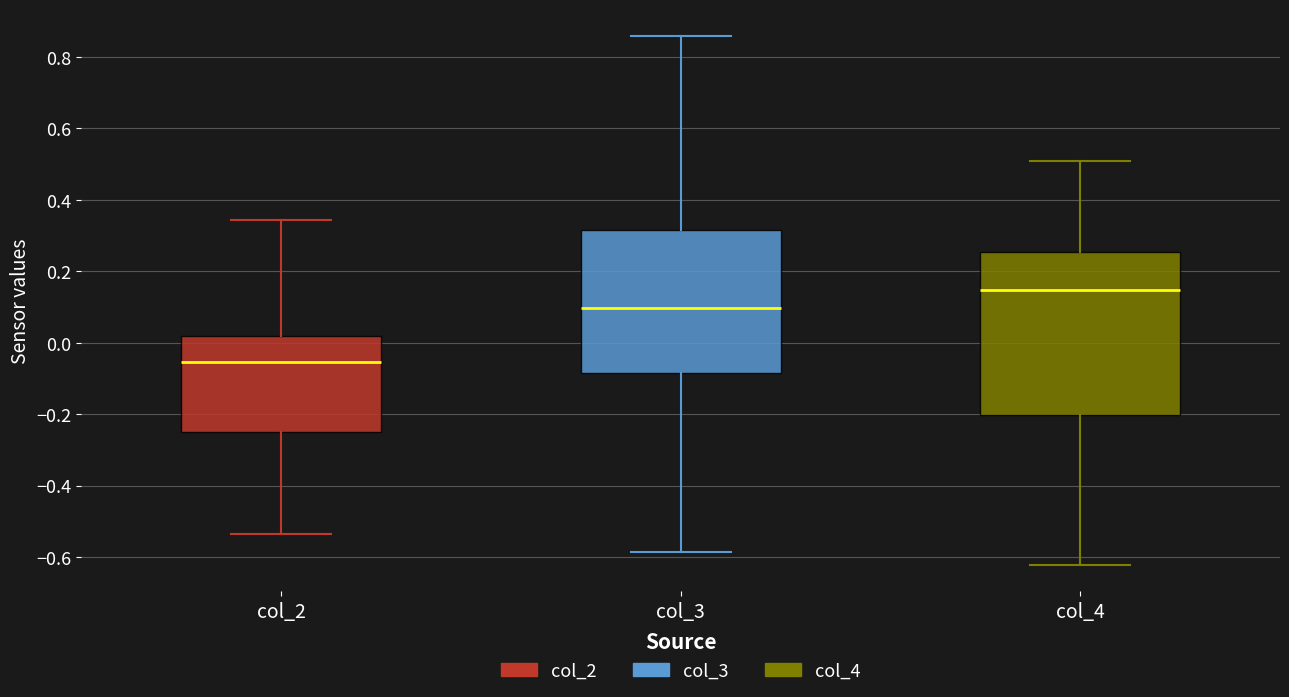

Reading left to right, transcribe this box plot: for each box, give where its median line is, the range the box spans, and where its two whiskers end, as read against the y-axis. The values are not printed on the chart, so give them approximately, as read against the axis.

col_2: median -0.06, box -0.26 to 0.02, whiskers -0.54 to 0.34
col_3: median 0.10, box -0.08 to 0.32, whiskers -0.58 to 0.86
col_4: median 0.14, box -0.20 to 0.26, whiskers -0.62 to 0.50